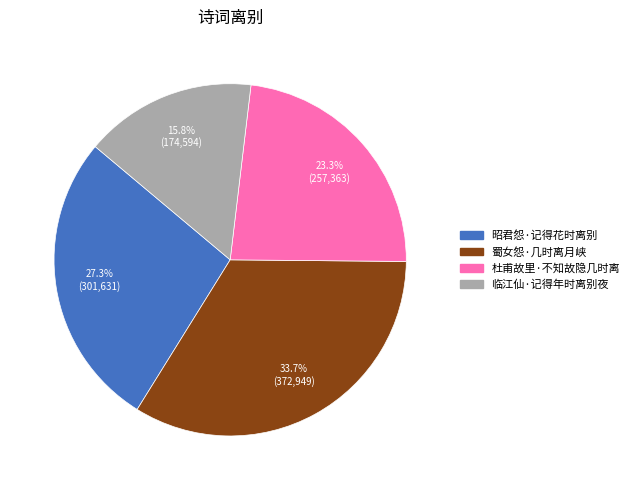

Is it true that 蜀女怨·几时离月峡 is 34% of the pie?

True